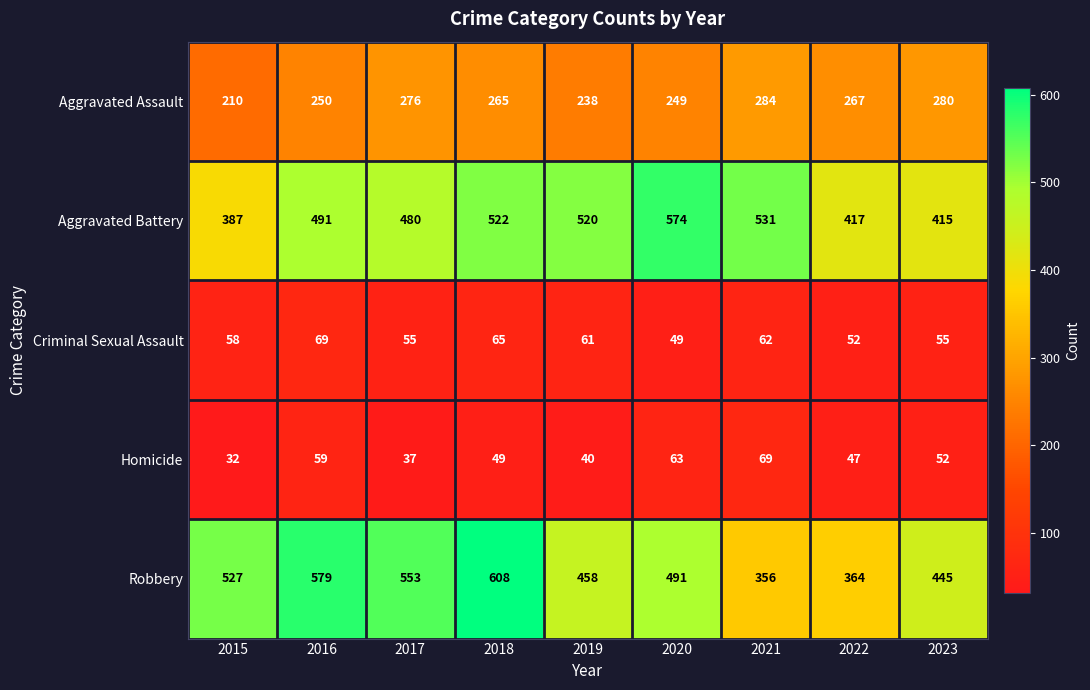

Between 2016 and 2018, which series saw the biggest shift?

Aggravated Battery